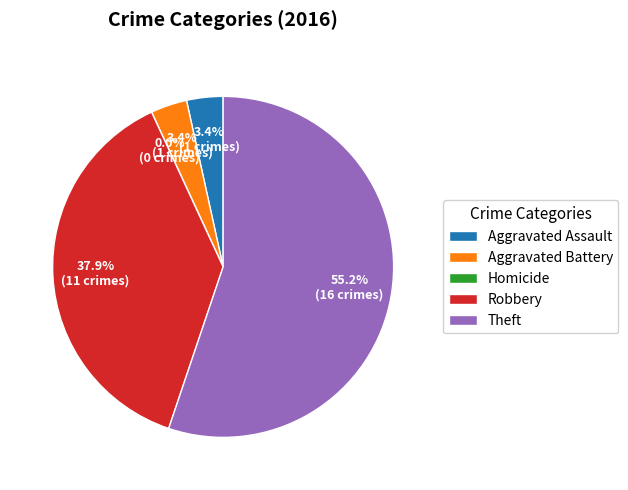

Which slice represents more than half of the pie?

Theft